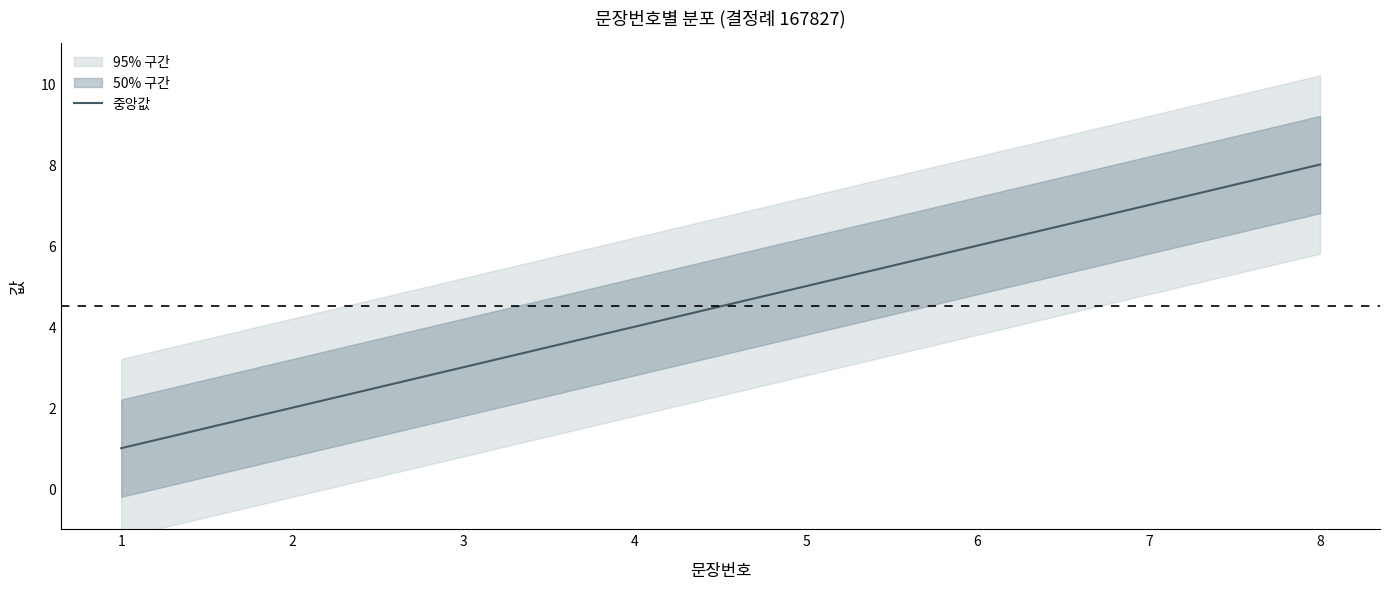

What is the greatest value displayed?

8